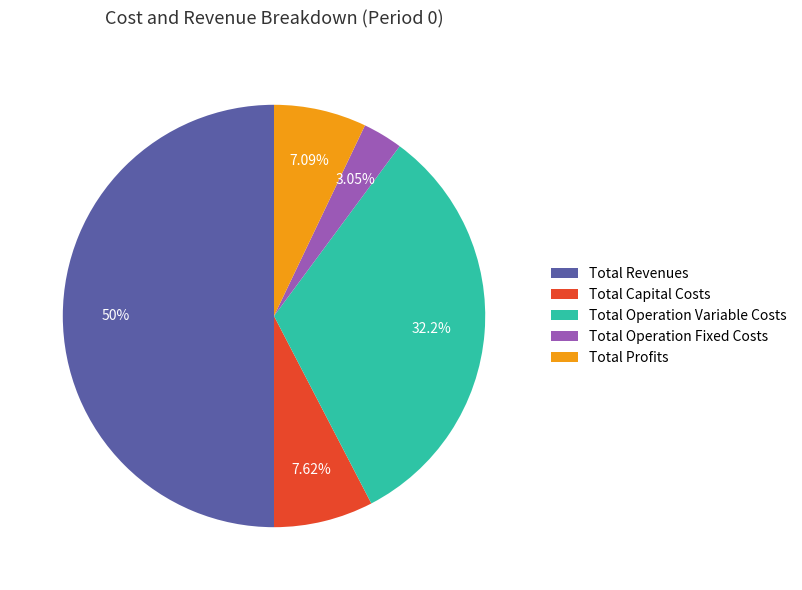

Is Total Operation Variable Costs the majority of the pie?

No